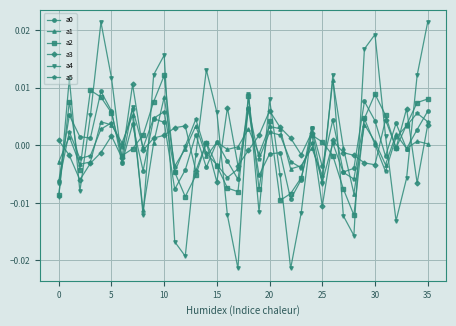

In a5, how many points are lower than both neighbors (excluding endpoints)?

10